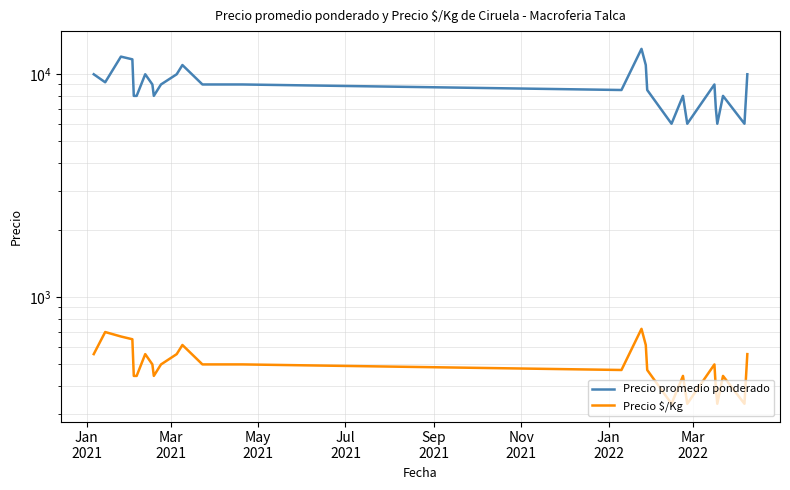

True or false: Precio $/Kg and Precio promedio ponderado cross at least once.

False